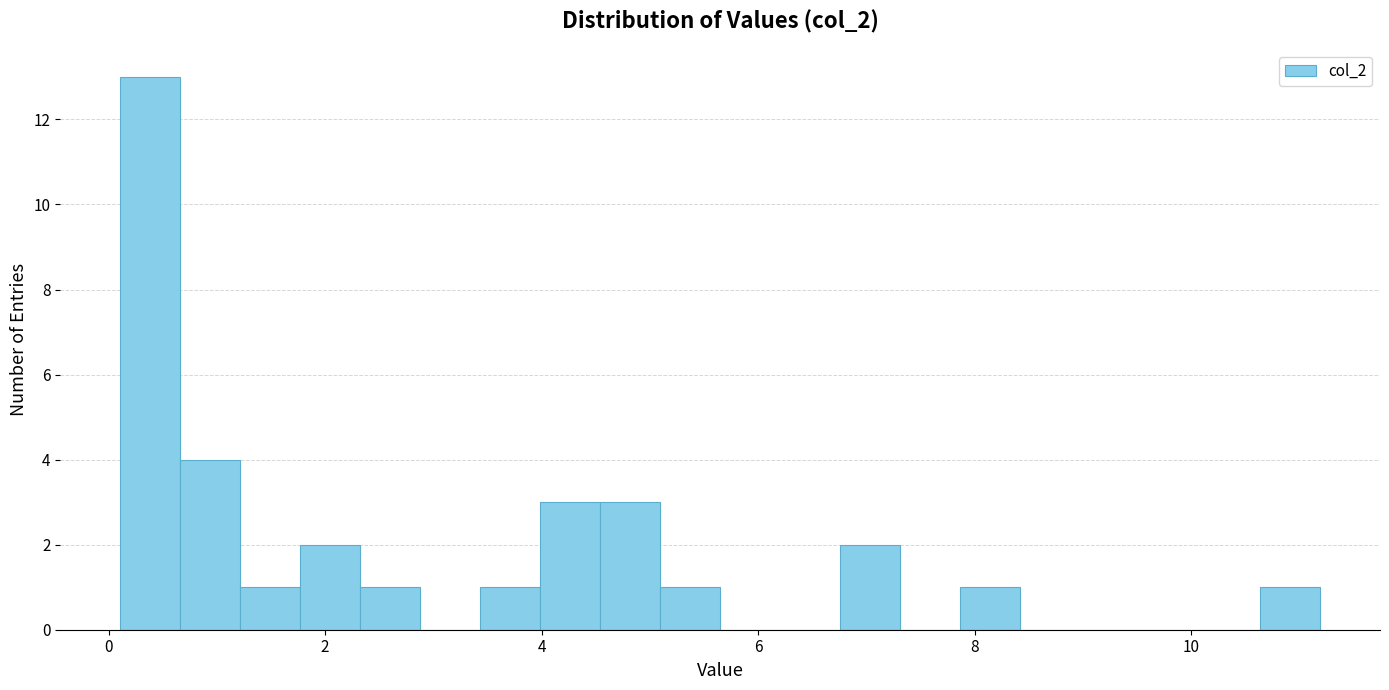

Around what value on the x-axis is the tallest bar? Give the approximate position of its centre, as read against the axis.

0.4